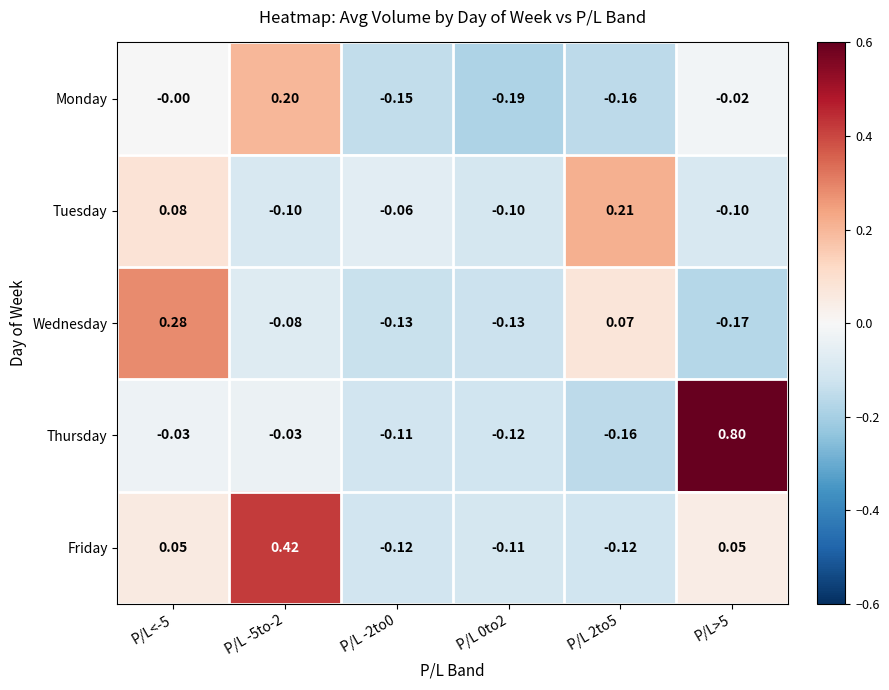

Which series has the largest total across all categories?

Thursday